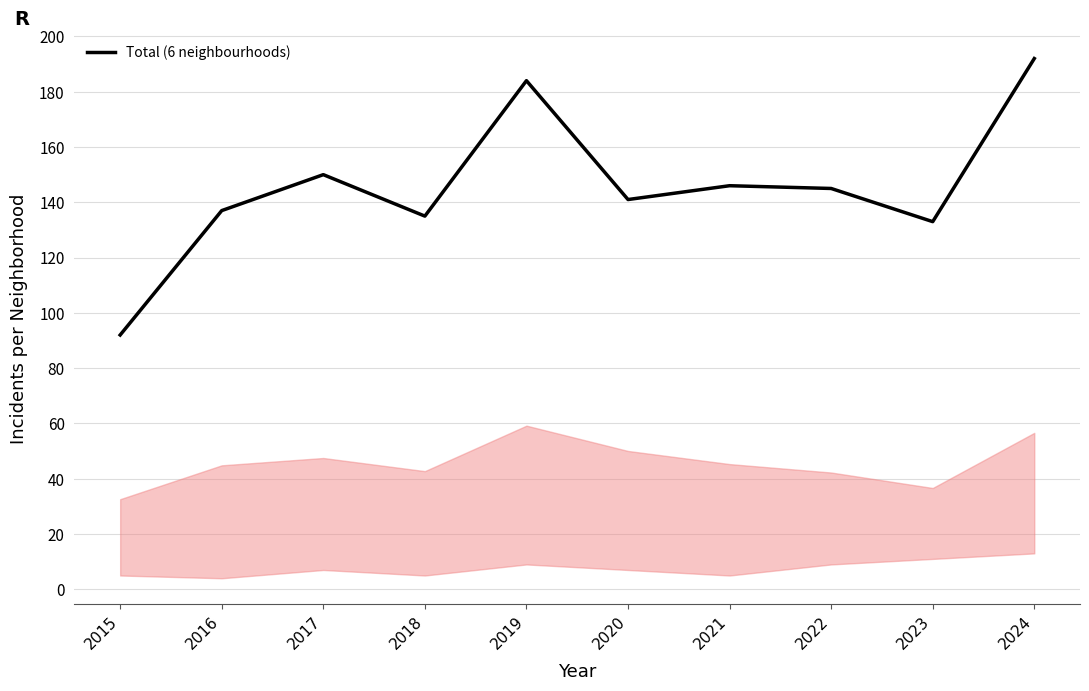

Where does the data first go above 145?

2017